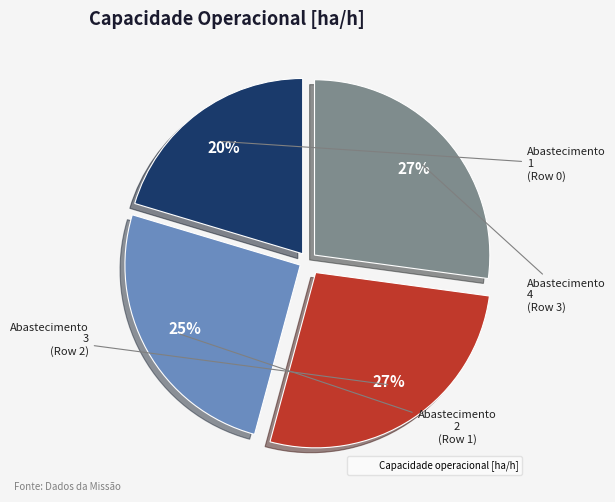

Does any single category account for the majority?

No